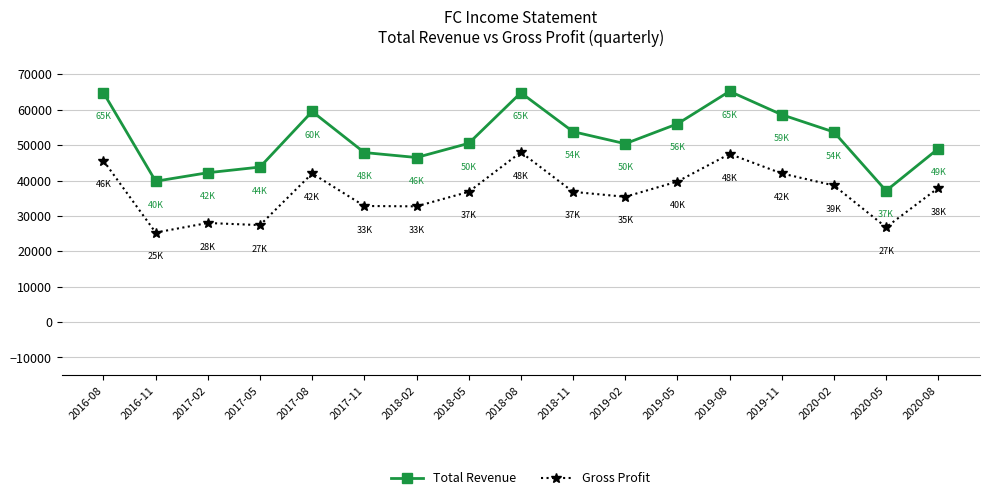

At how many categories does at least one series exceed 27656?

17